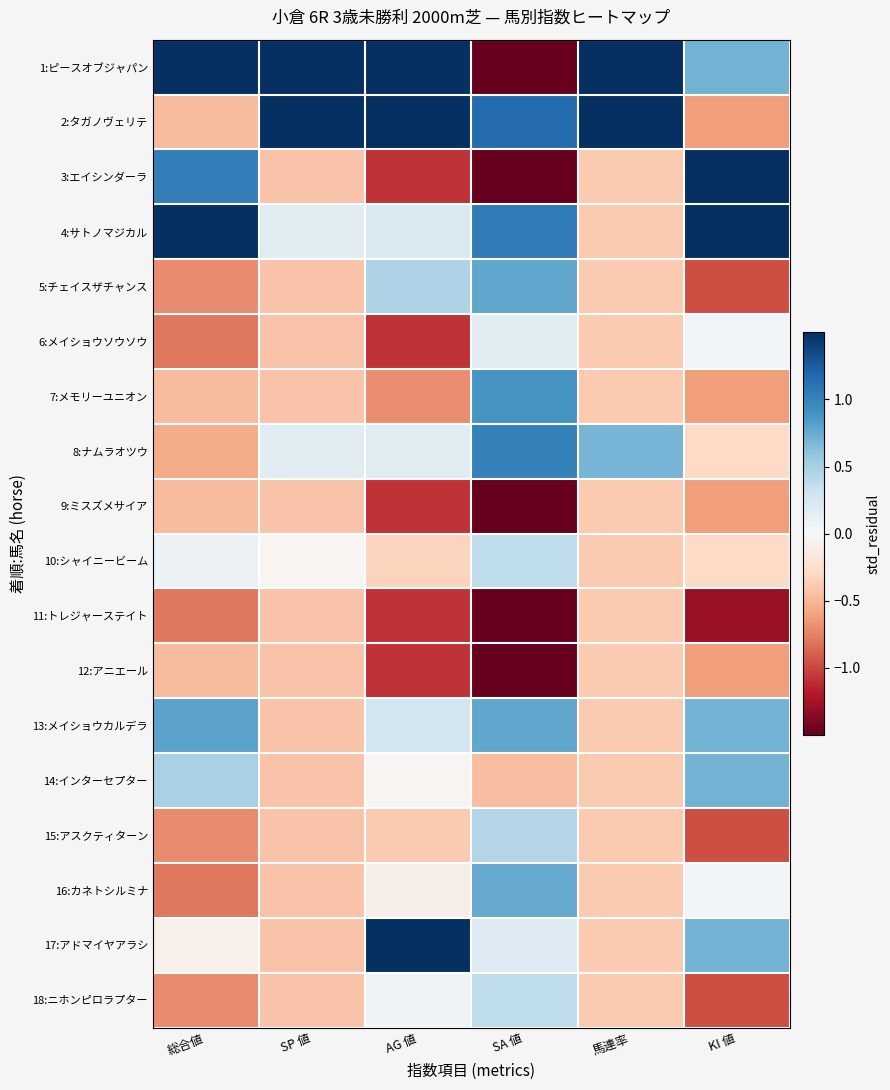

What is the minimum value shown in the chart?

-1.5